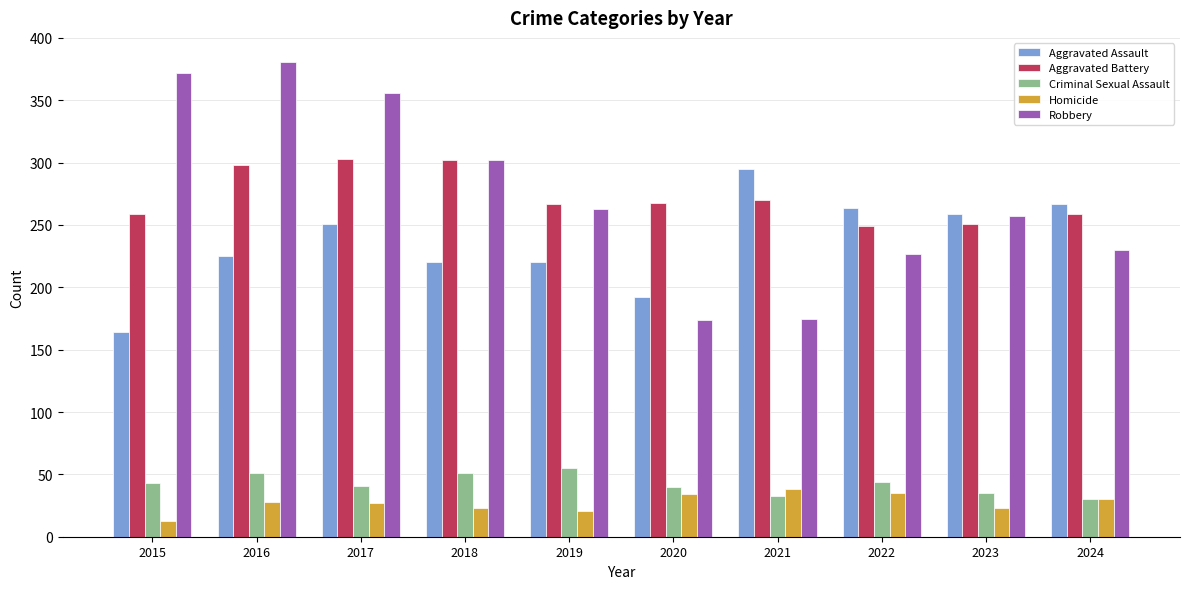

Rank the series by their maximum value, from highest to lowest.

Robbery, Aggravated Battery, Aggravated Assault, Criminal Sexual Assault, Homicide